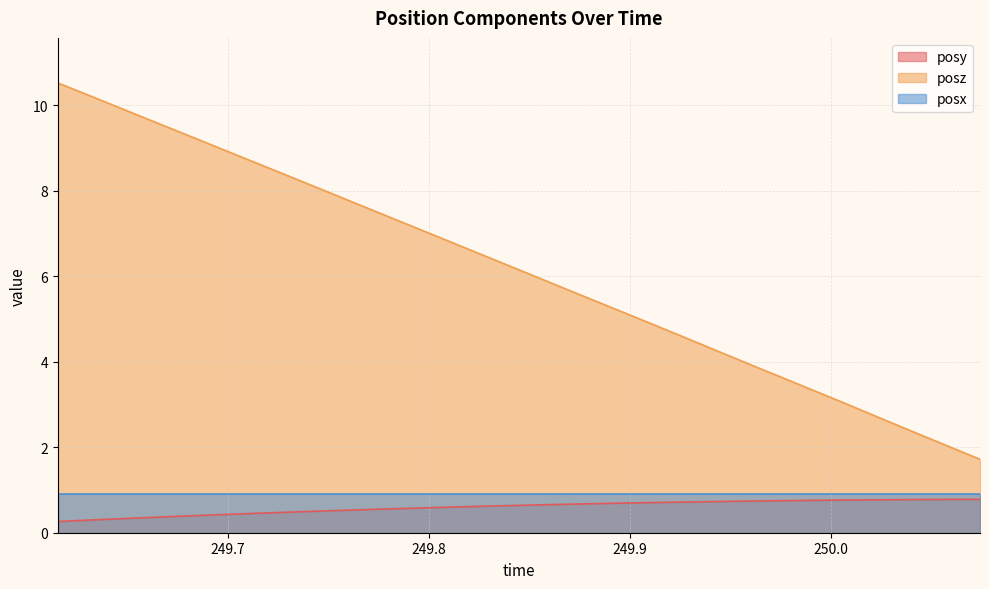

Which series has the largest range (max minus min)?

posz